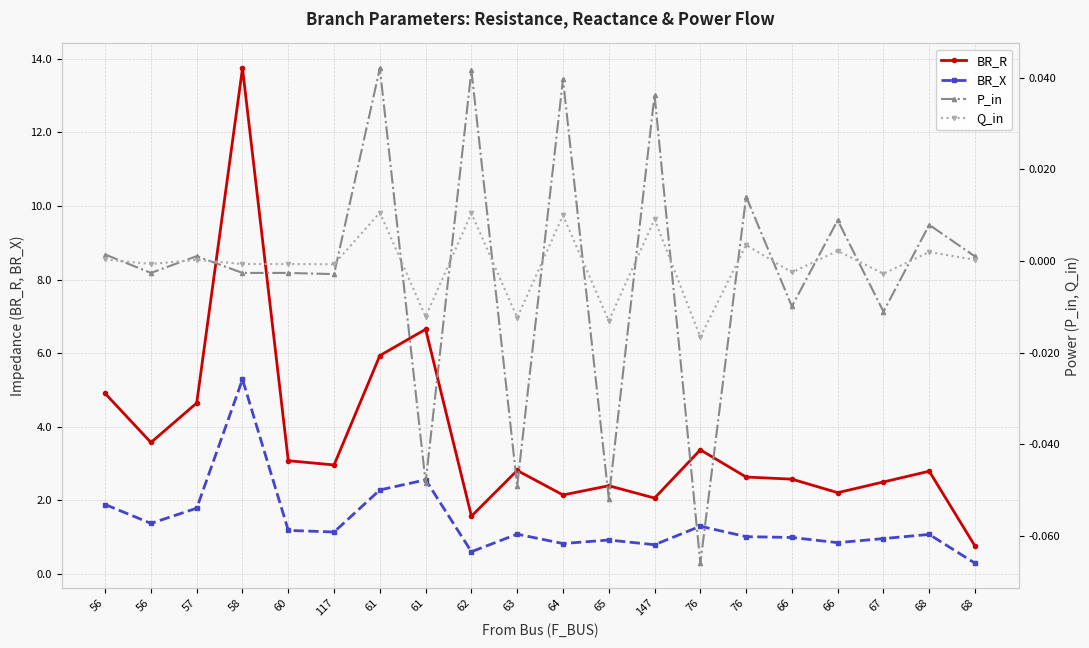

Is it true that BR_X equals 0.1 at 68?

False